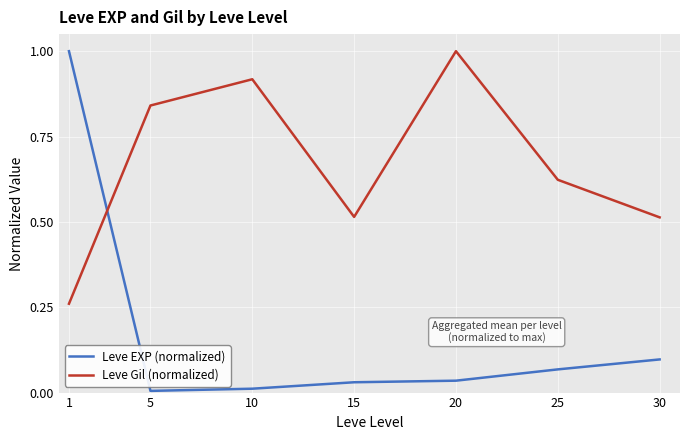

True or false: Leve EXP (normalized) has a value of 0.0 at 5.

True